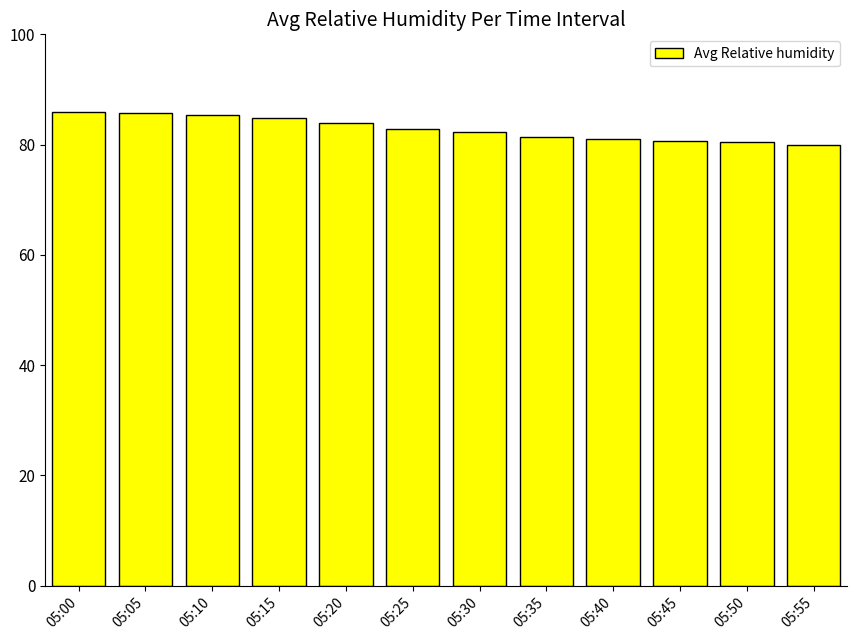

The chart shows a value of 85.7 at 05:05. True or false?

True